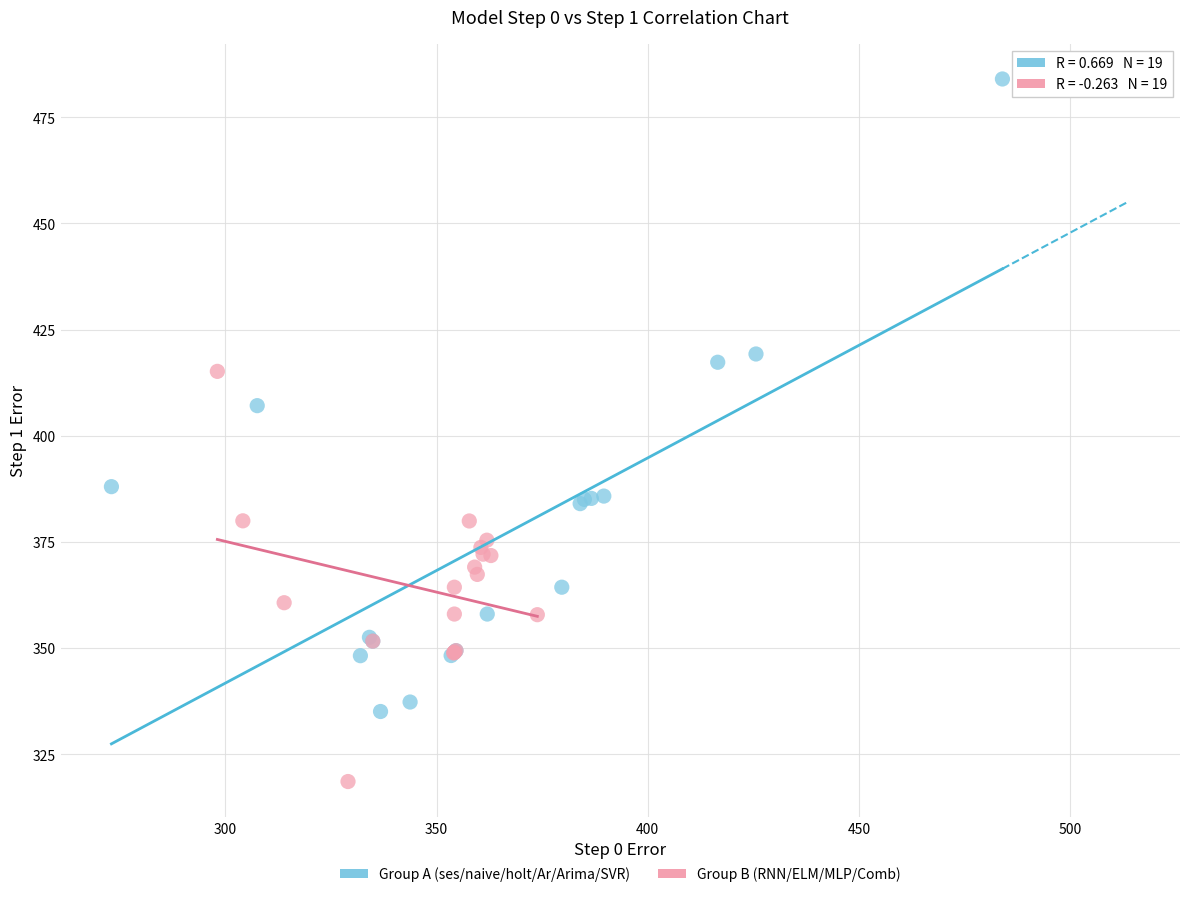

Which series has the widest spread of Y values?

Group A (ses/naive/holt/Ar/Arima/SVR)